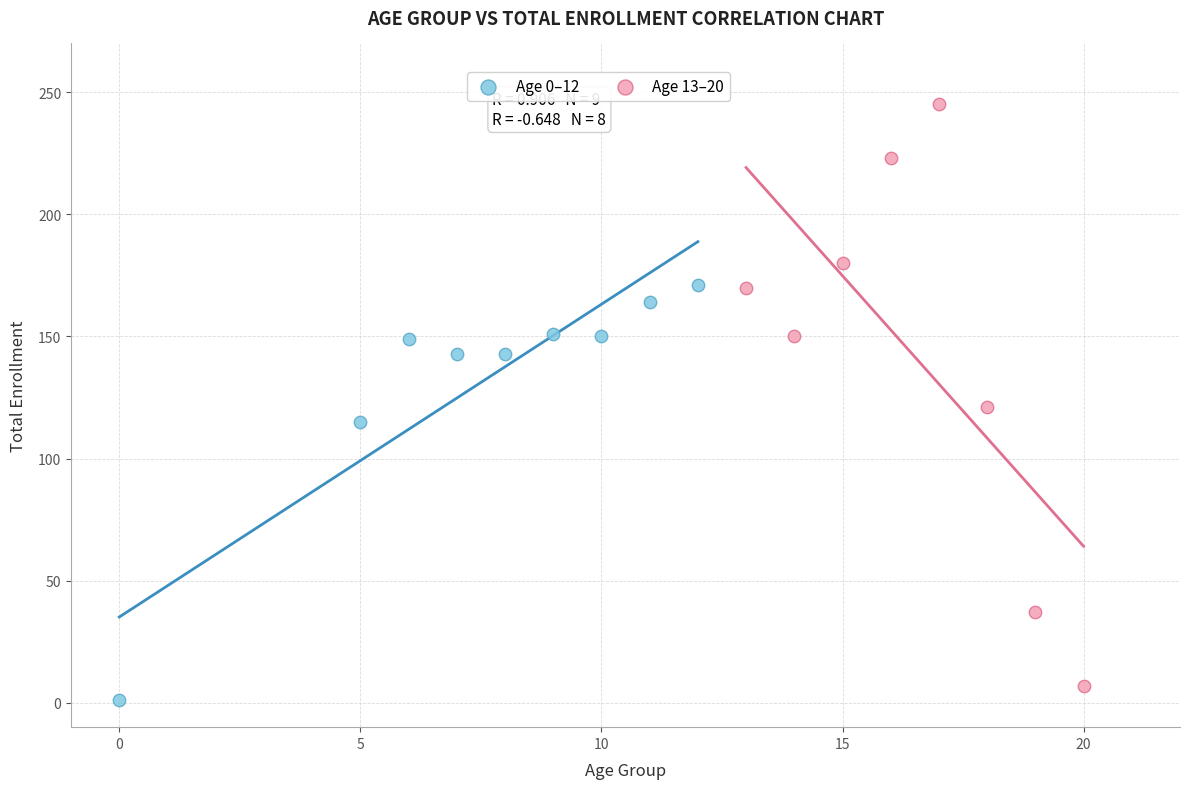

Which series contains the highest Y value?

Age 13–20